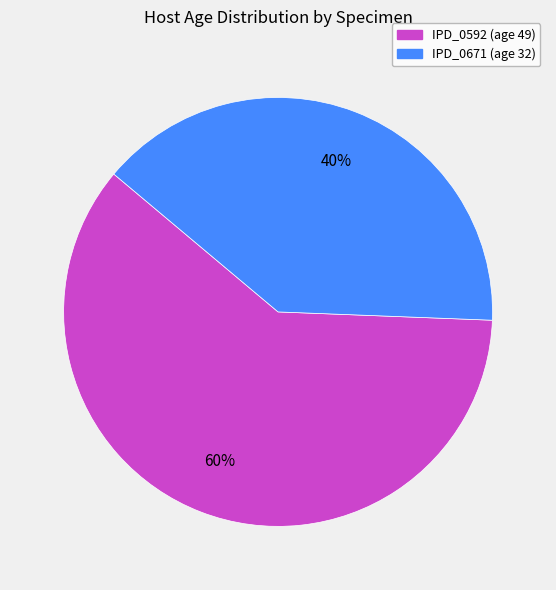

What is the smallest slice in the pie chart?

IPD_0671